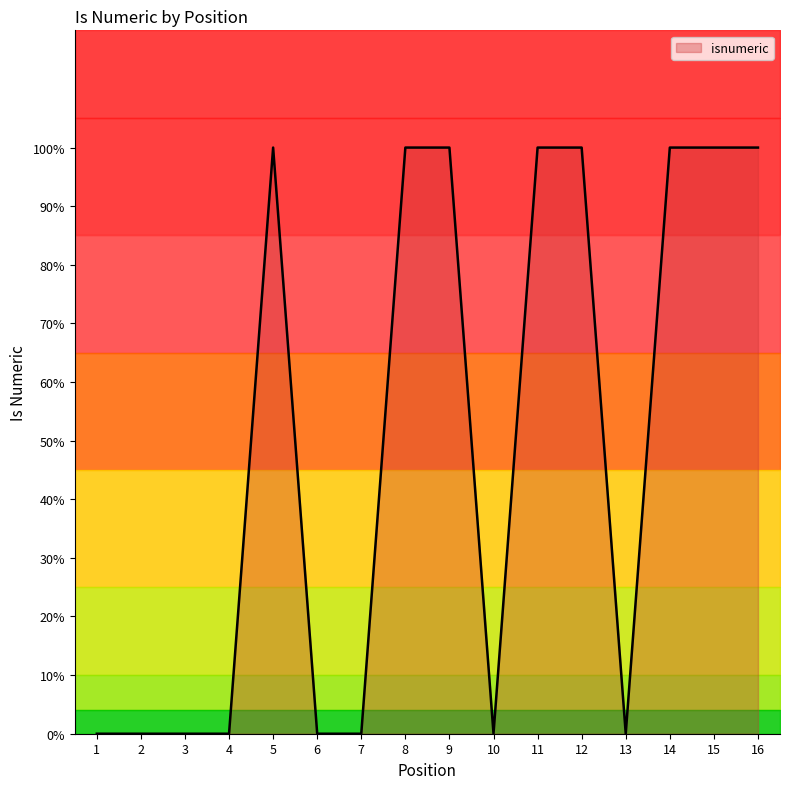

Reading left to right, transcribe all the data shown in this chart.

1=0	2=0	3=0	4=0	5=1	6=0	7=0	8=1	9=1	10=0	11=1	12=1	13=0	14=1	15=1	16=1